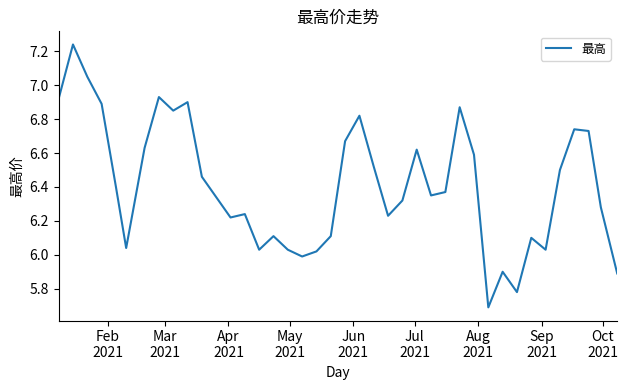

What is the minimum value shown in the chart?

5.7